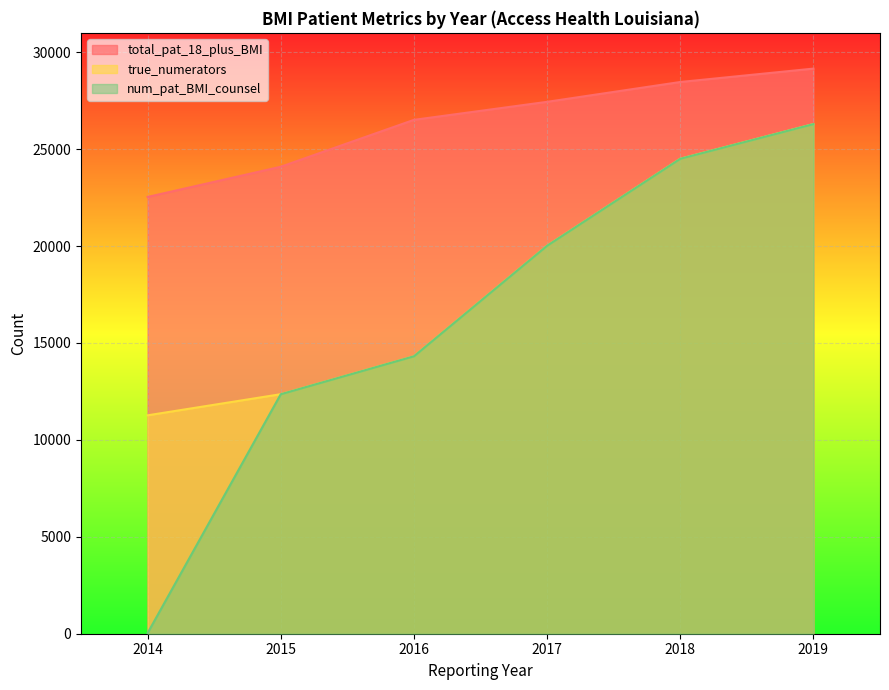

Rank the categories by total_pat_18_plus_BMI value from lowest to highest.

2014, 2015, 2016, 2017, 2018, 2019